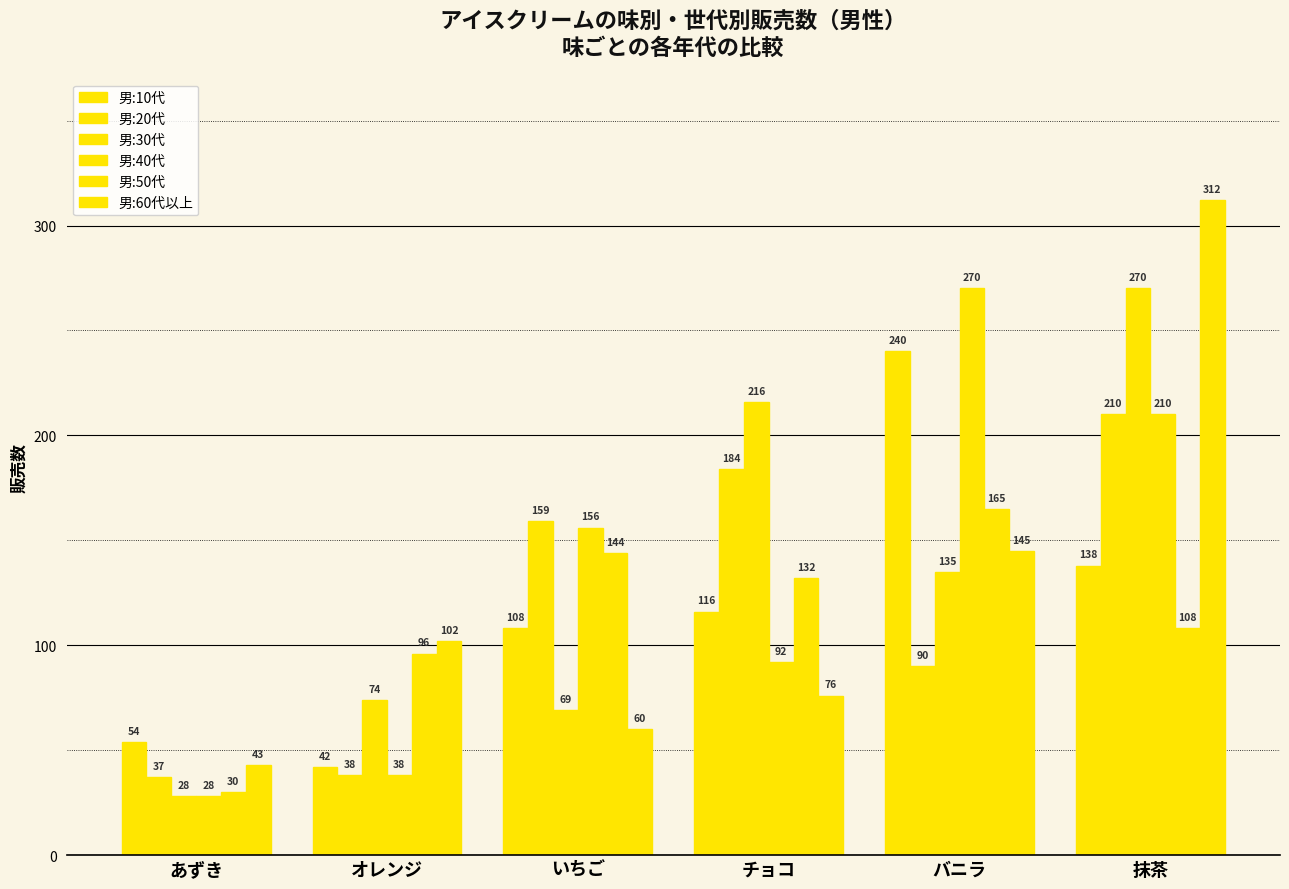

Where does the 男:50代 series first go above 132?

いちご